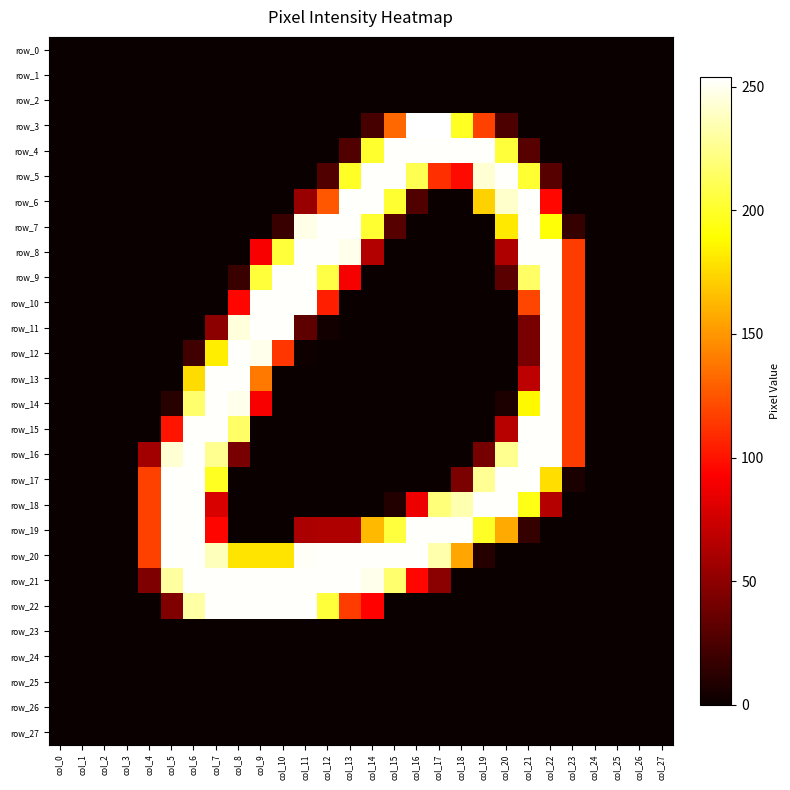

What is the average value of the row_4 series?

62